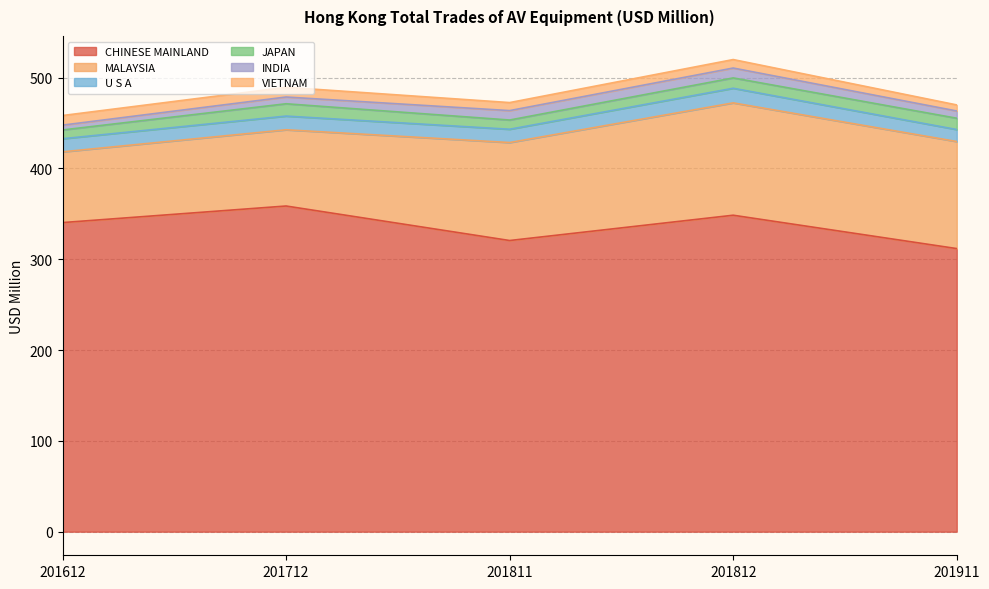

Read the VIETNAM value at 201712.

10.7